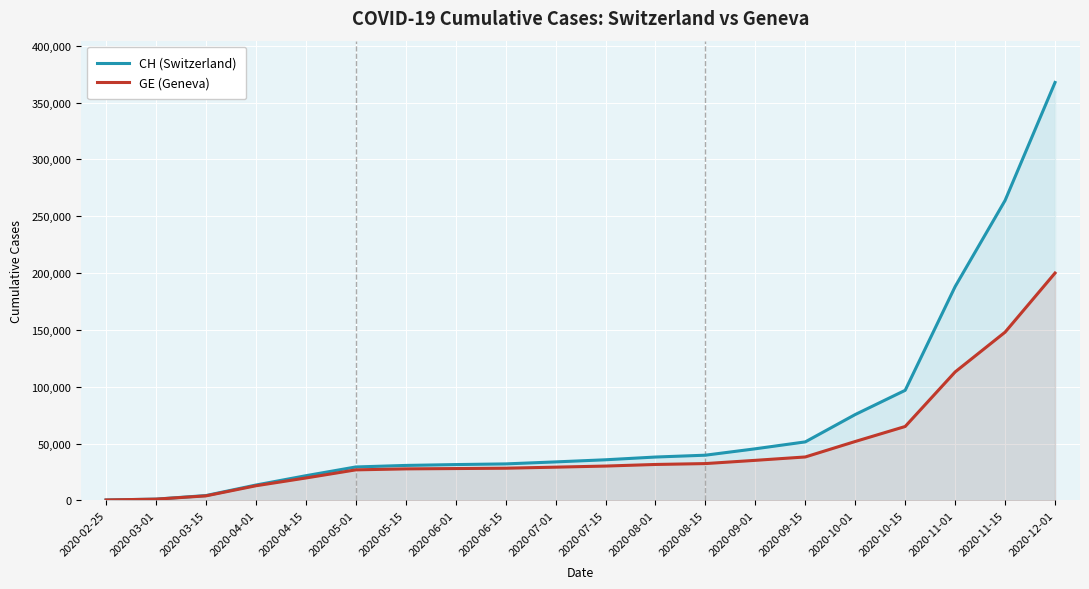

What is the total value across all series at 2020-06-15?

60418